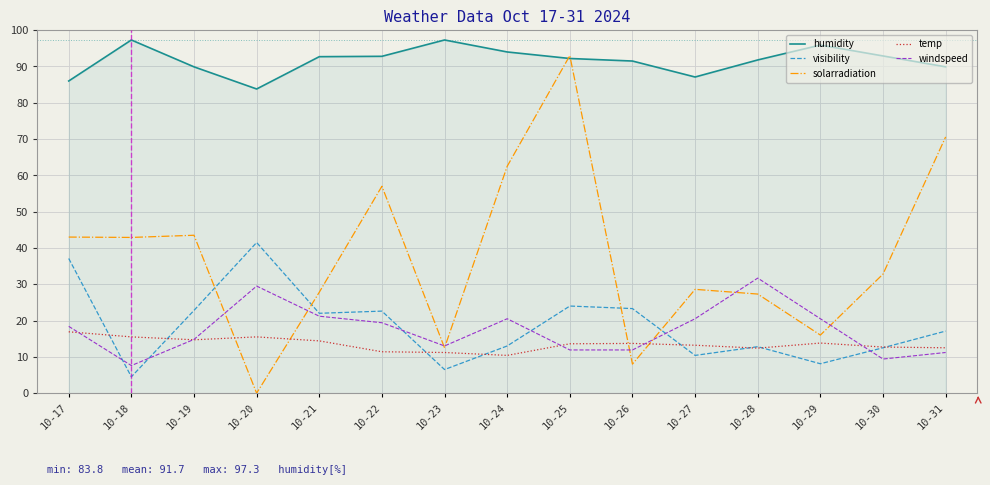

What is the total value across all series at 10-19?

185.7